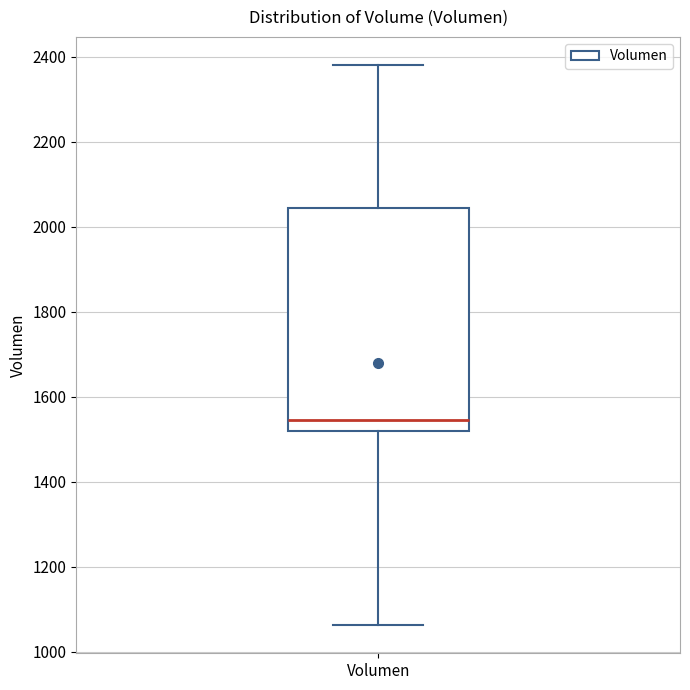

Where is the lower edge of the box for Volumen on the y-axis? The values are not printed on the chart, so give them approximately, as read against the axis.

1520